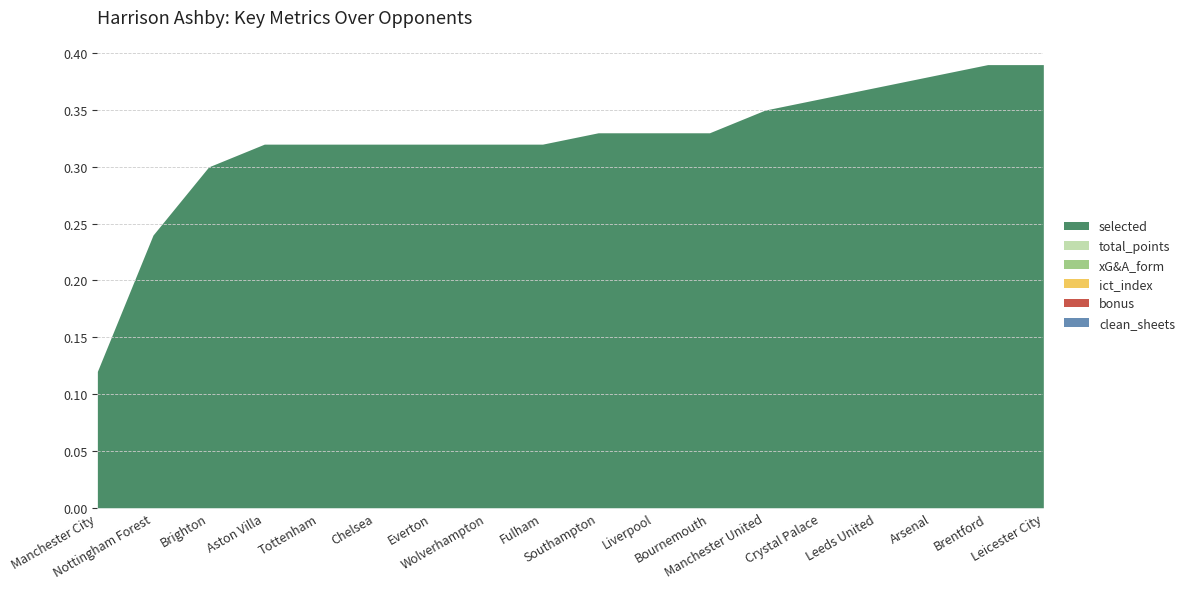

What position from the right is Manchester United?

6